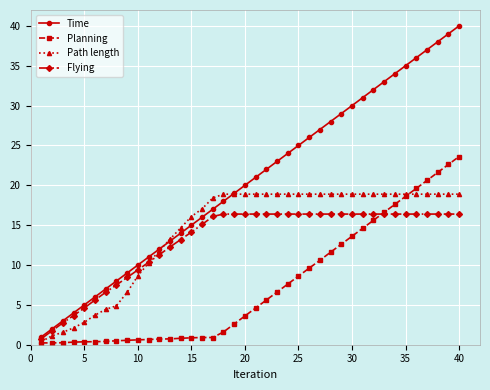

Which series has the largest total across all categories?

Time